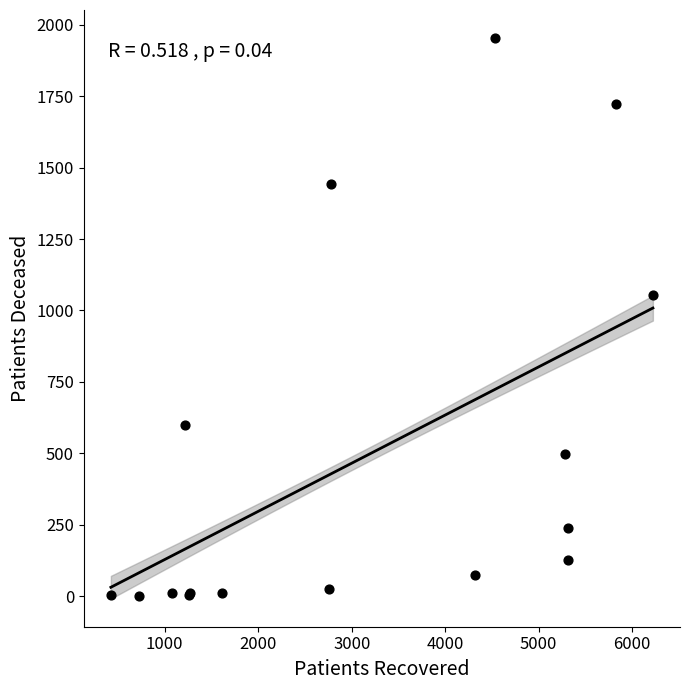

What Y value in the scatter plot is closest to 977?

1055